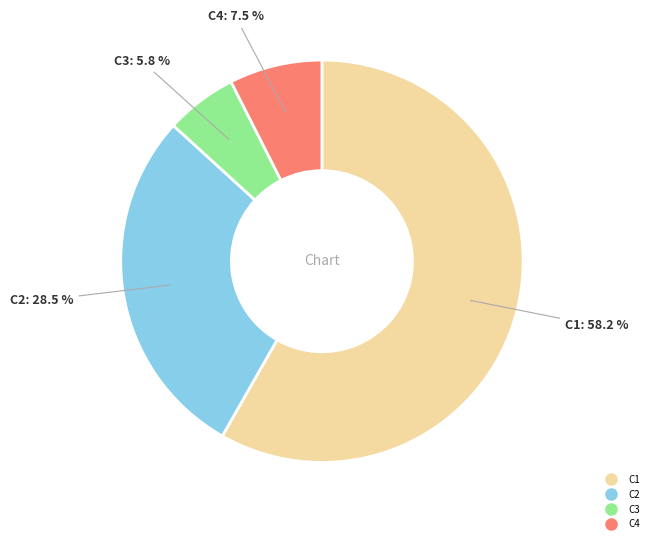

Which category accounts for the majority?

C1